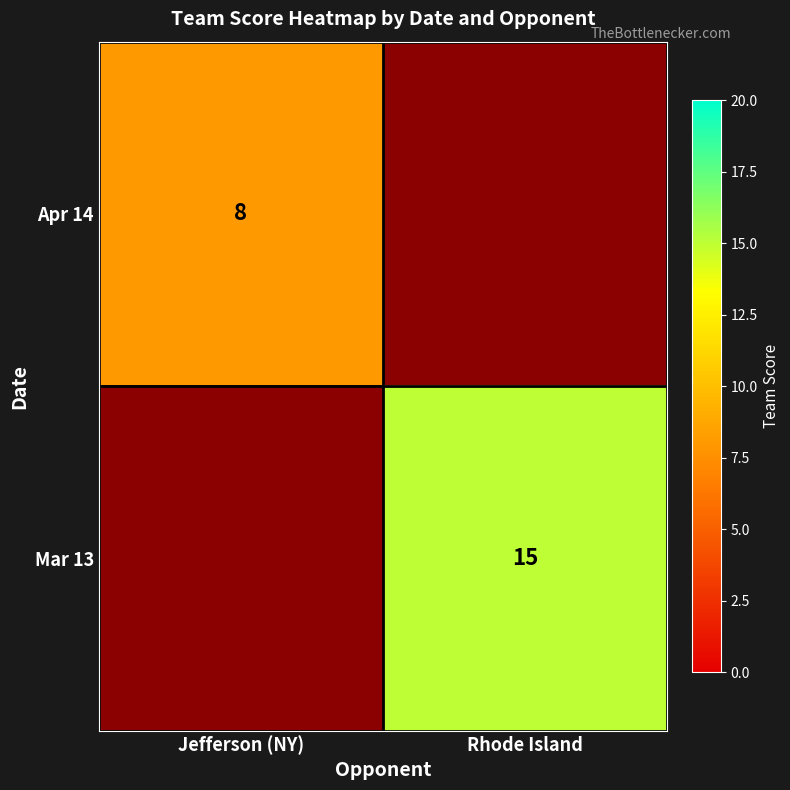

How many categories are shown in the chart?

2